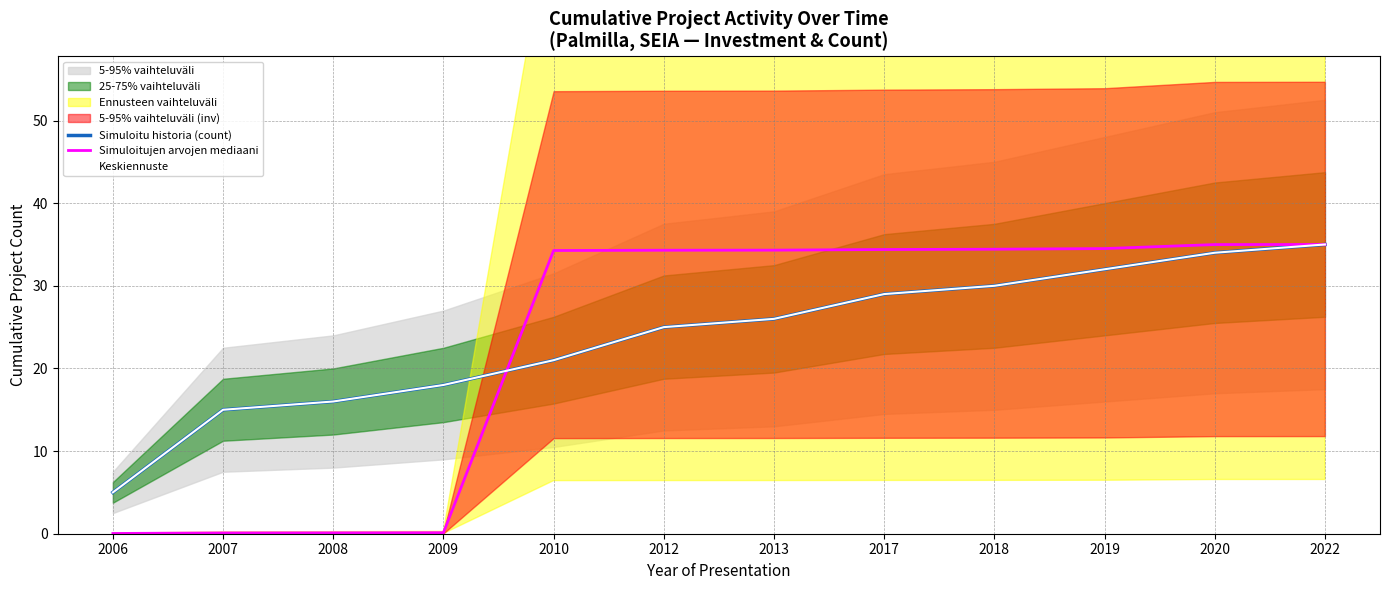

Is the value of Simuloitujen arvojen mediaani at 2009 greater than the value of Keskiennuste at 2008?

No